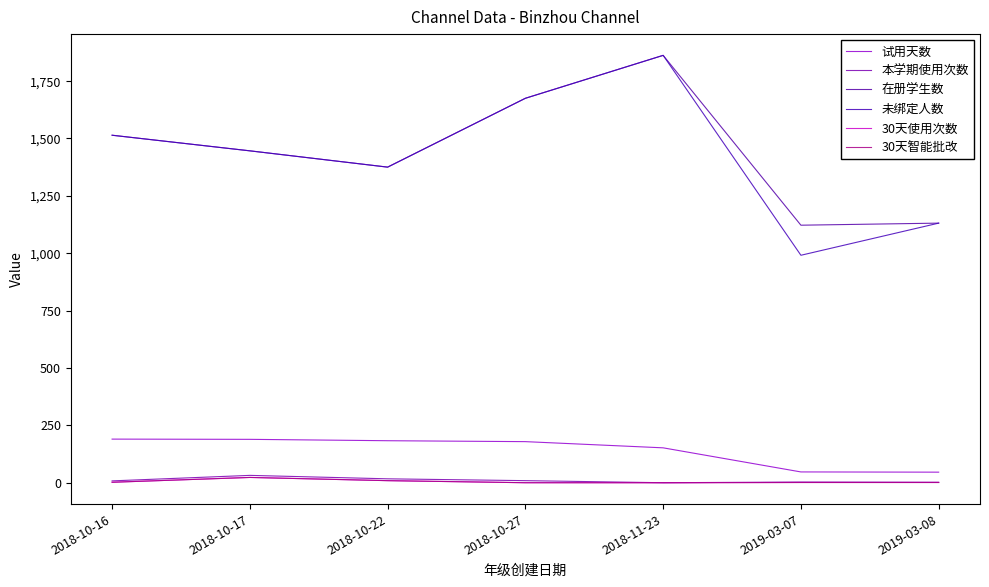

Between 2018-10-16 and 2018-10-22, which series saw the biggest shift?

在册学生数